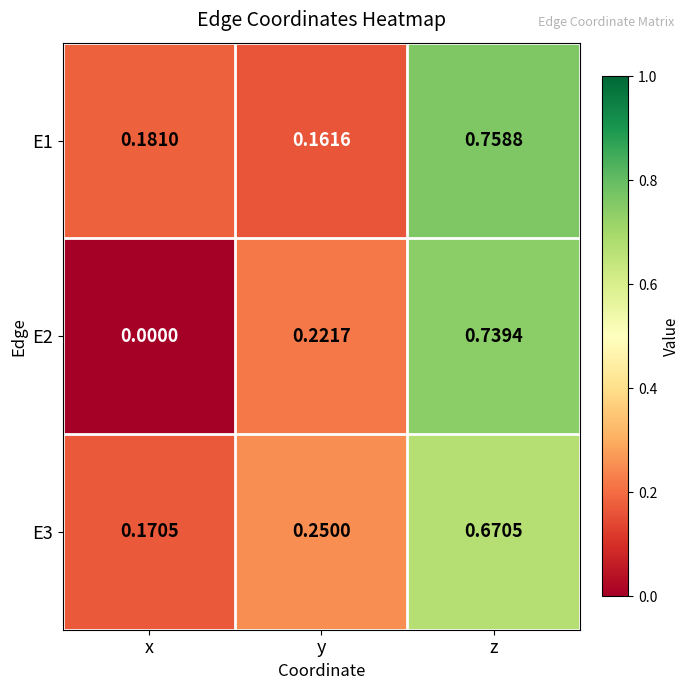

Rank the categories by E2 value from highest to lowest.

z, y, x